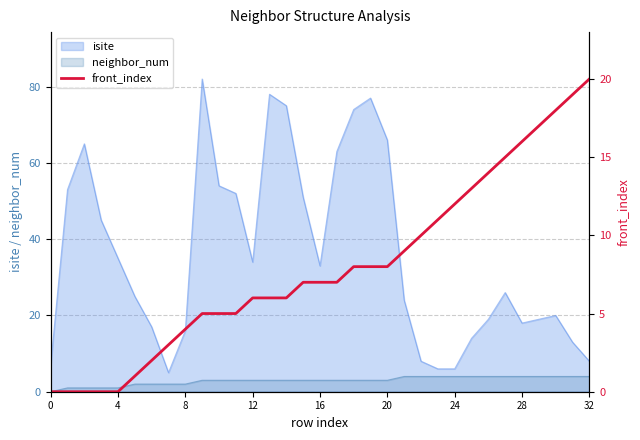

How many lines are shown in the chart?

1